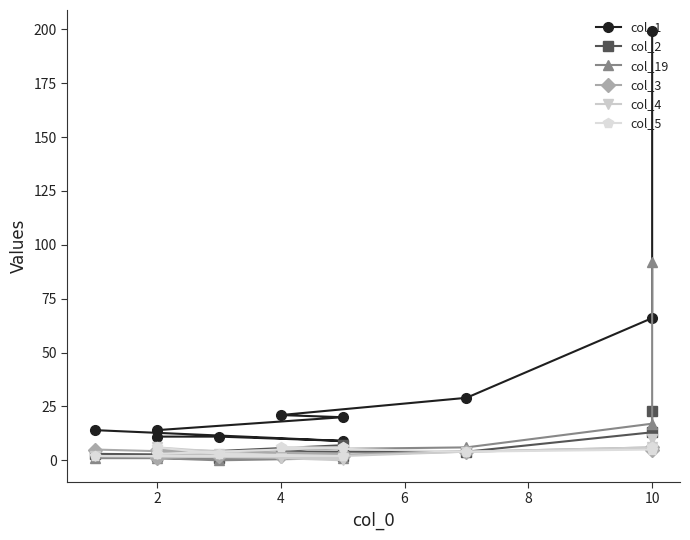

What is the average value of the col_2 series?

6